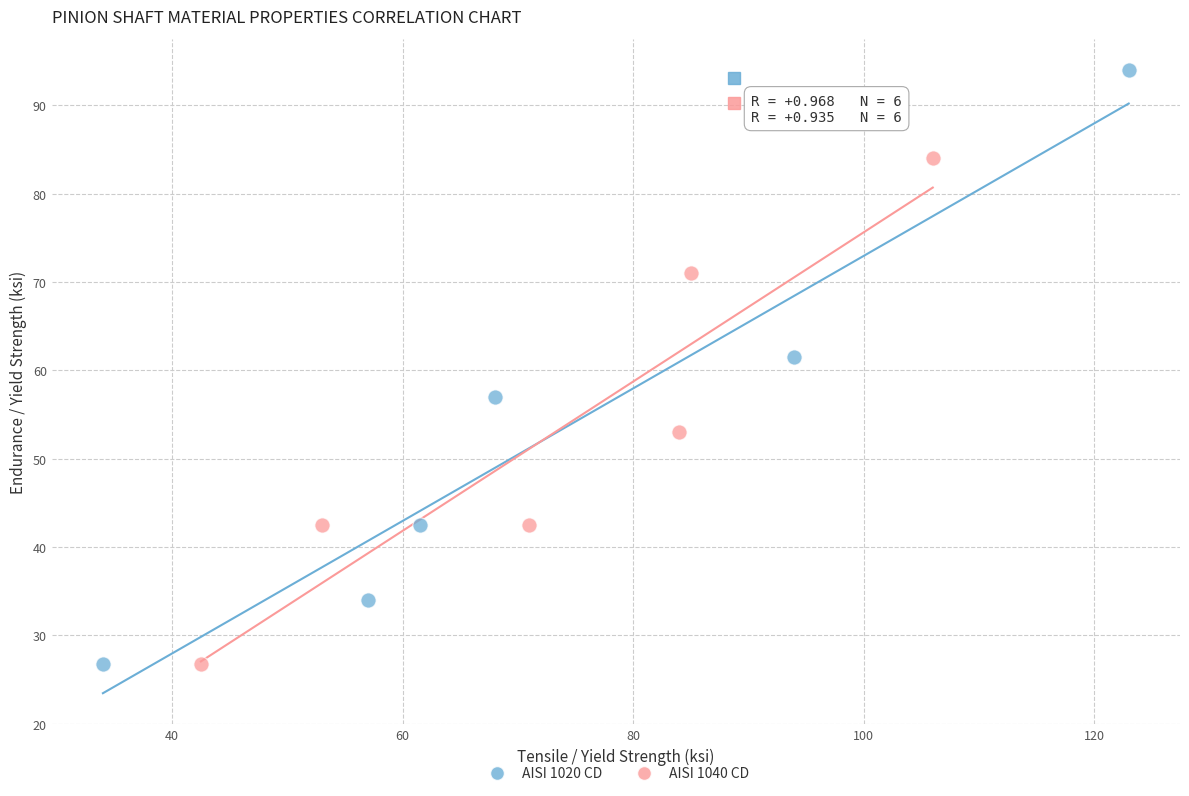

Which series has the largest Y range (max minus min)?

AISI 1020 CD